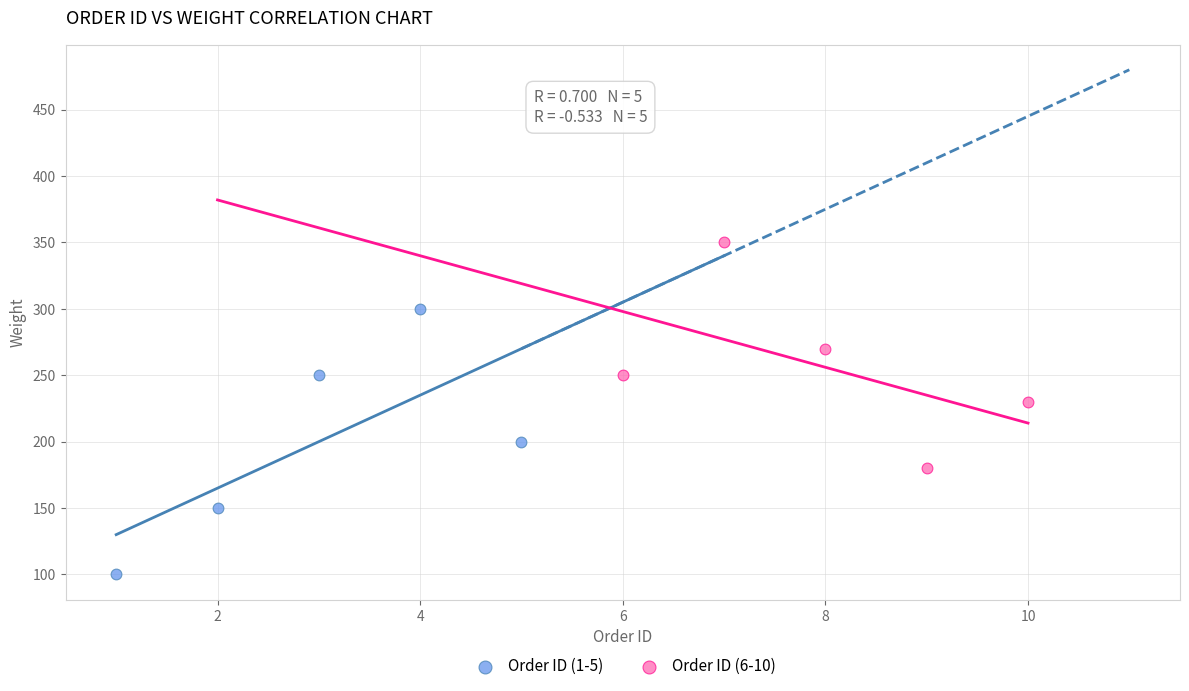

Which series reaches the minimum Y coordinate?

Order ID (1-5)